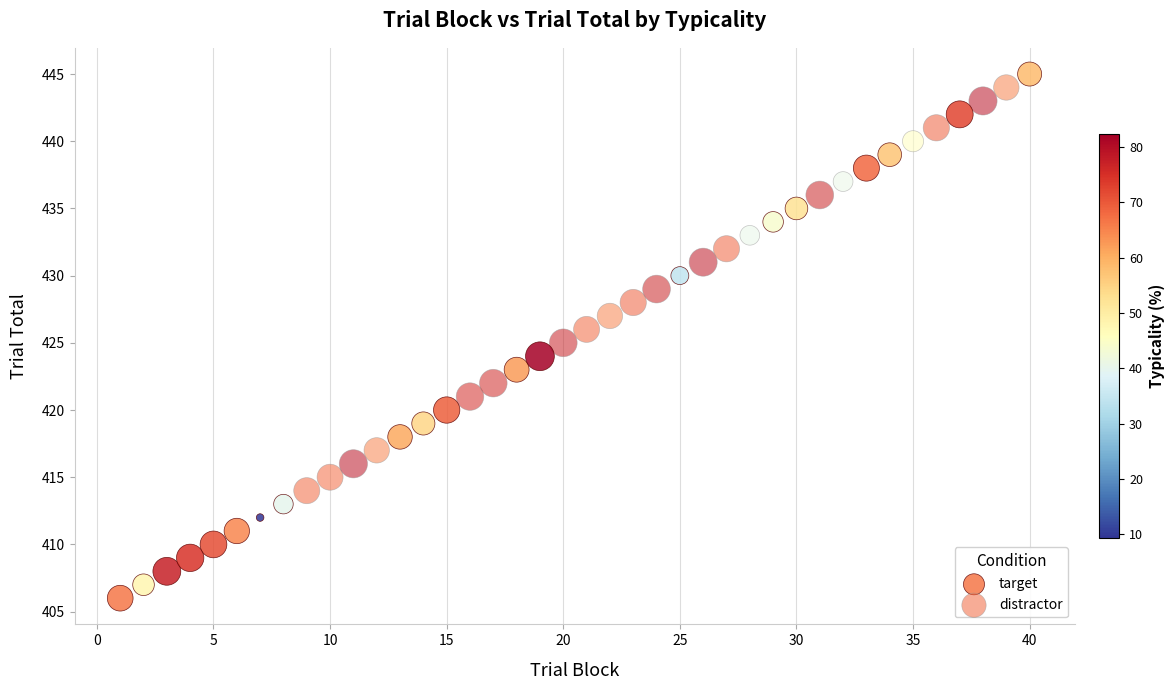

What are all the series names shown in the legend?

target, distractor